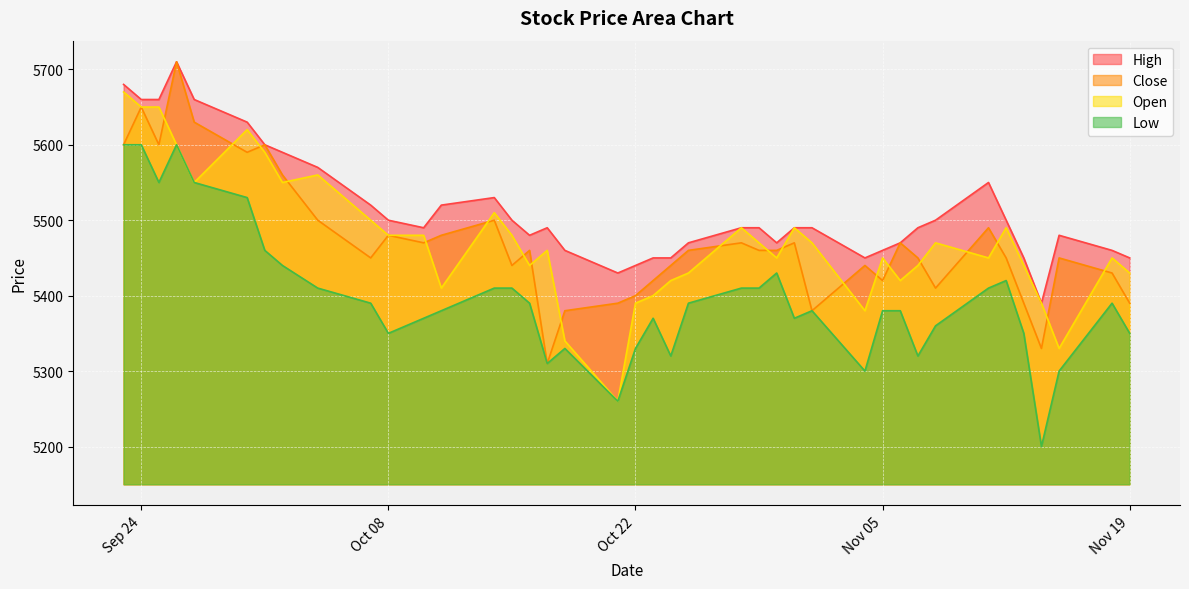

True or false: High and Low cross at least once.

False